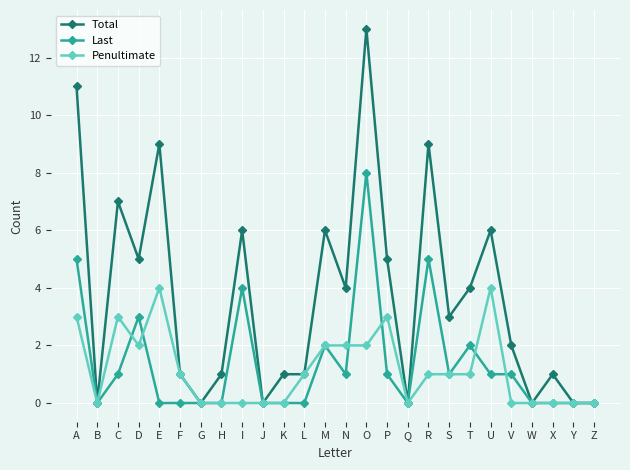

Reading left to right, transcribe all the data shown in this chart.

Total: 11	0	7	5	9	1	0	1	6	0	1	1	6	4	13	5	0	9	3	4	6	2	0	1	0	0
Last: 5	0	1	3	0	0	0	0	4	0	0	0	2	1	8	1	0	5	1	2	1	1	0	0	0	0
Penultimate: 3	0	3	2	4	1	0	0	0	0	0	1	2	2	2	3	0	1	1	1	4	0	0	0	0	0